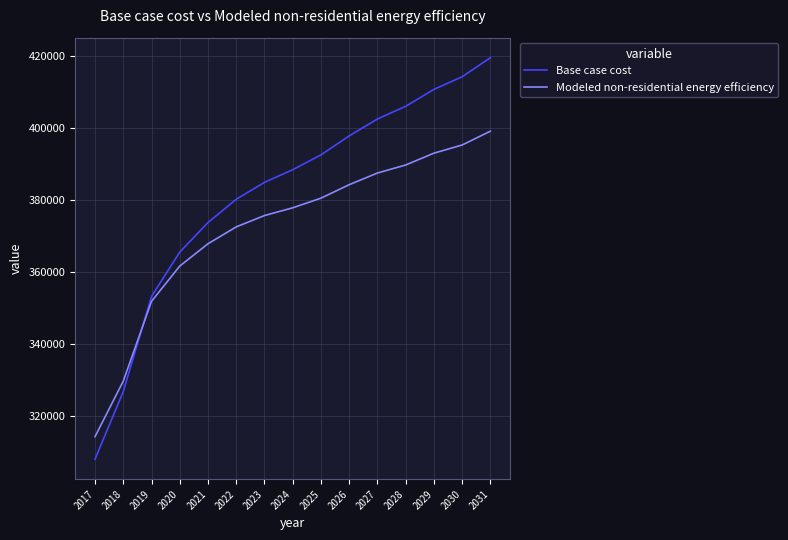

What is the difference between the maximum and minimum values in the Modeled non-residential energy efficiency series?

84804.4